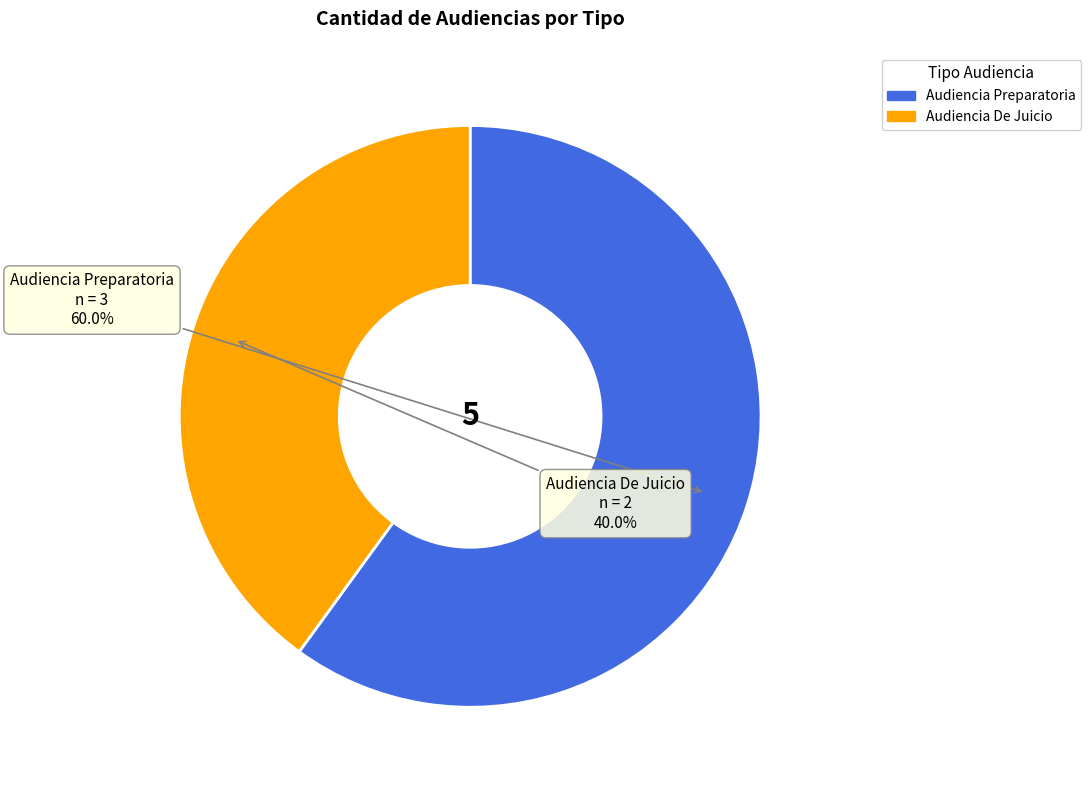

To the nearest percent, what percentage of the pie is Audiencia De Juicio?

40%